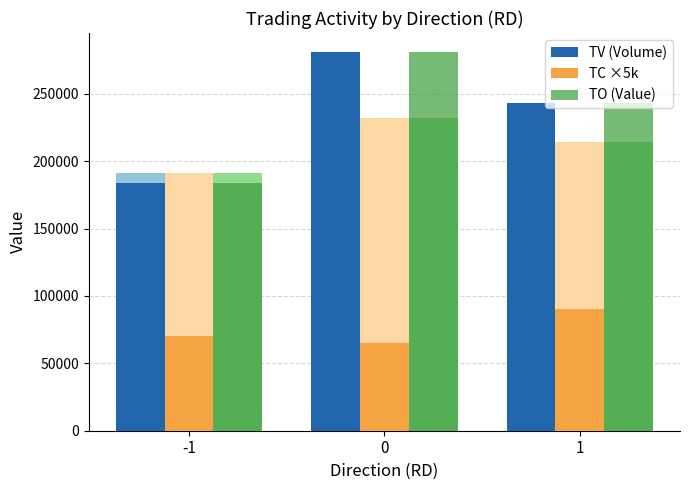

Between 0 and 1, which series saw the biggest shift?

TV (Volume)